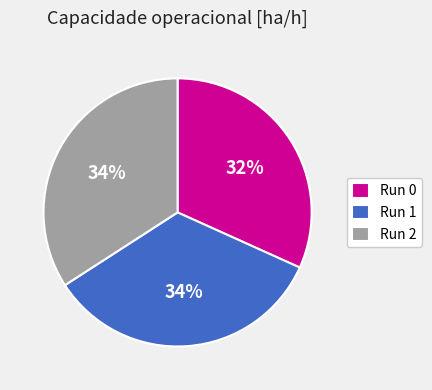

Count the number of slices in the pie.

3